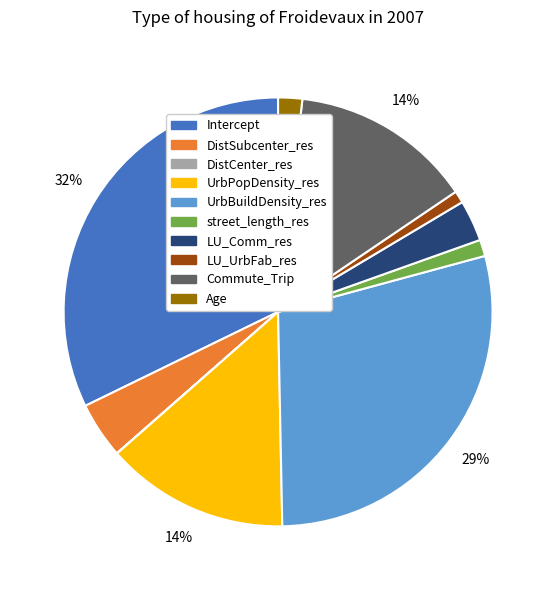

The DistSubcenter_res slice represents 4% of the pie. True or false?

True